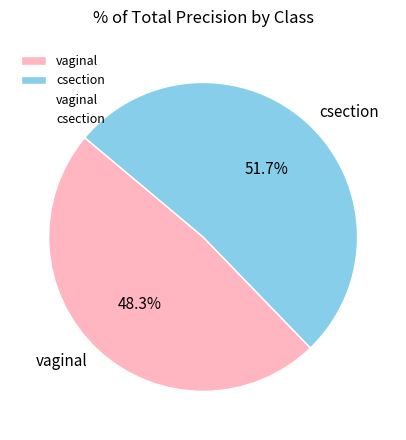

Which has a higher value, csection or vaginal?

csection